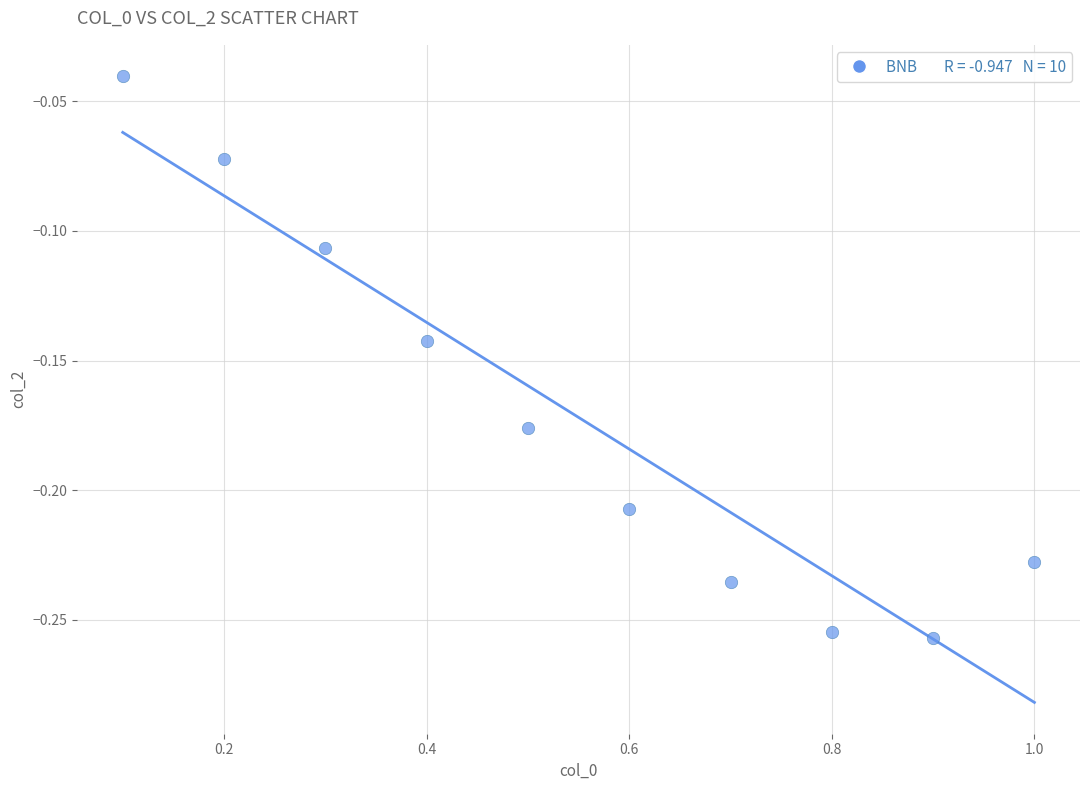

What is the range of X values (max minus min)?

0.9